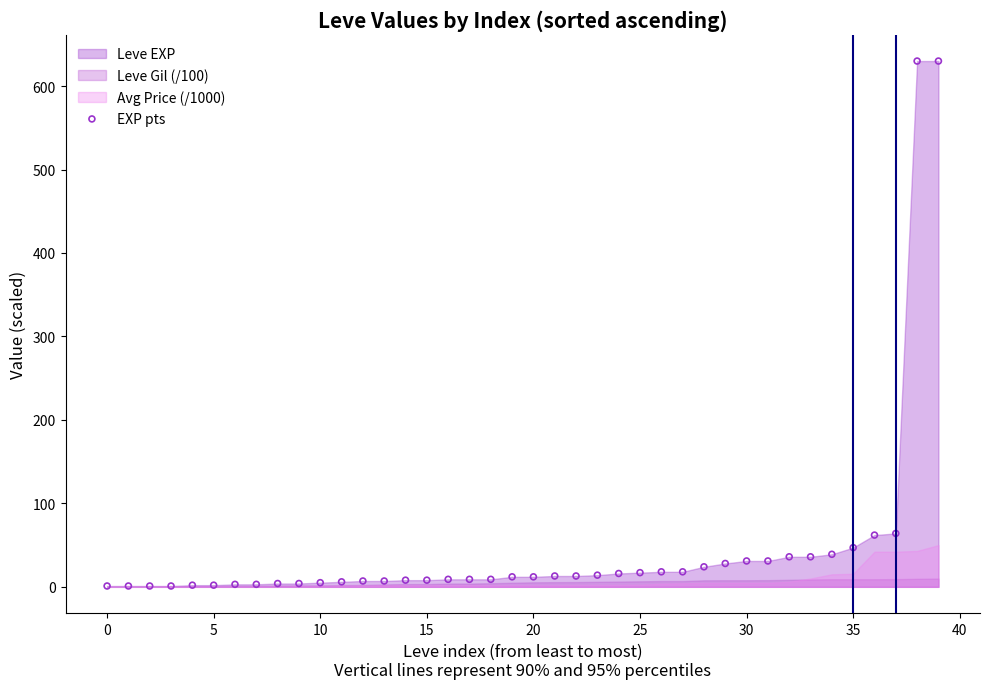

What is the range of Y values (max minus min)?

629